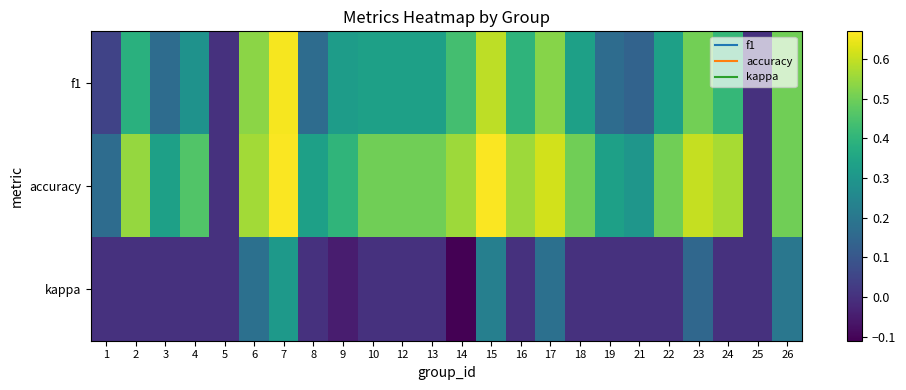

Which series changed the most between 14 and 16?

kappa